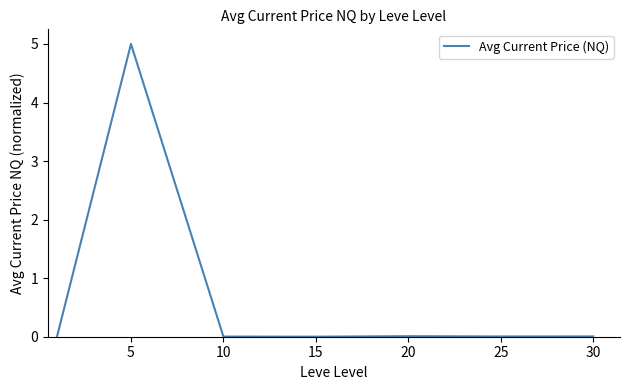

How many lines are shown in the chart?

1